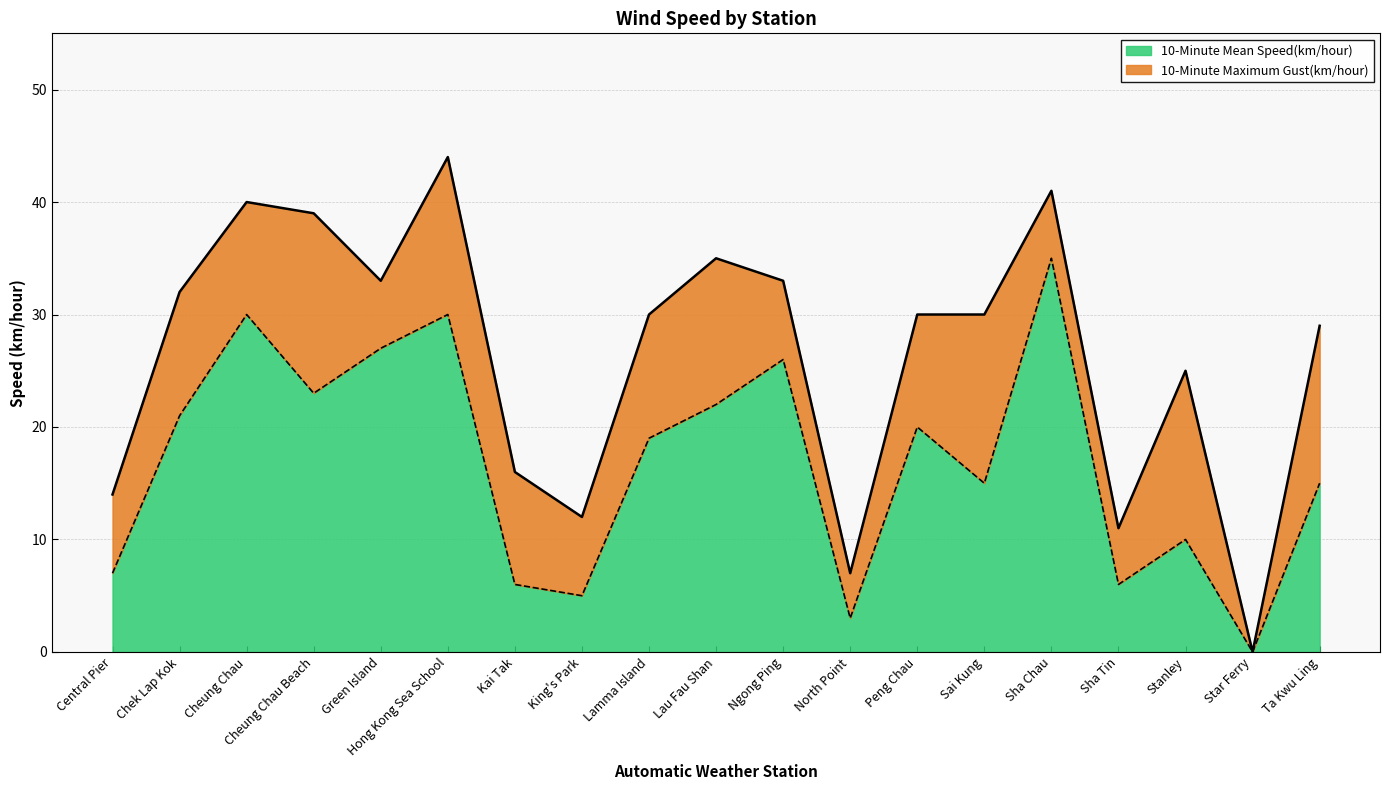

How many interior local valleys does the 10-Minute Mean Speed(km/hour) series have?

6